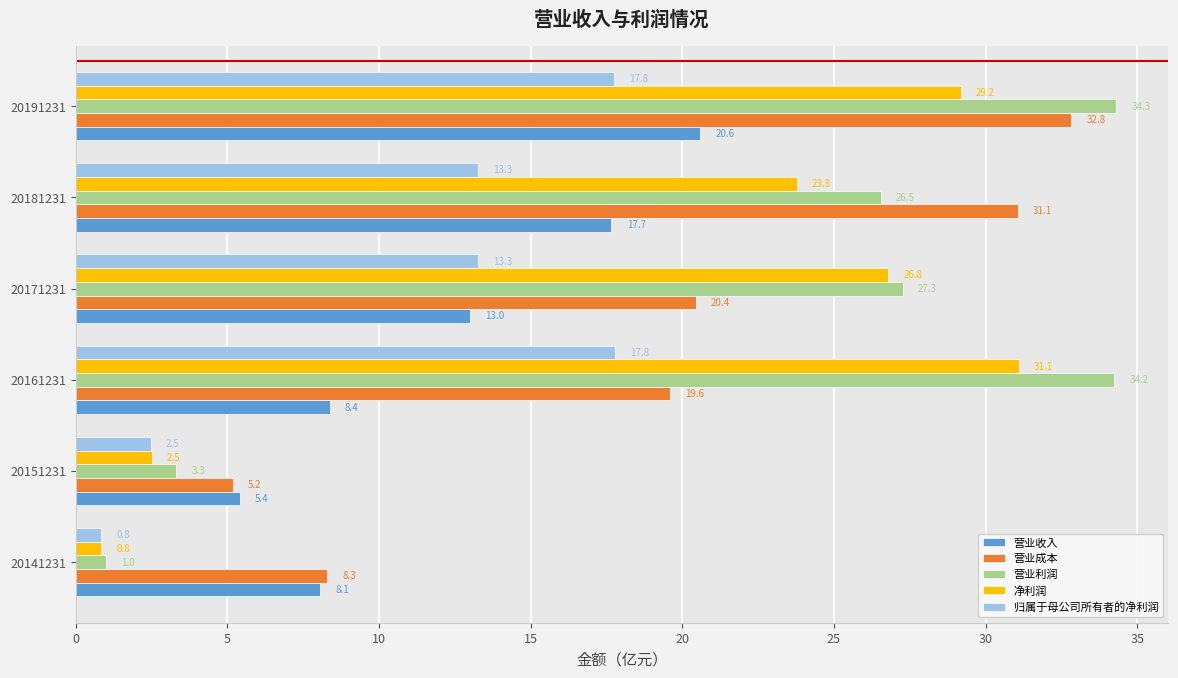

True or false: 净利润 has a value of 29.2 at 20191231.

True